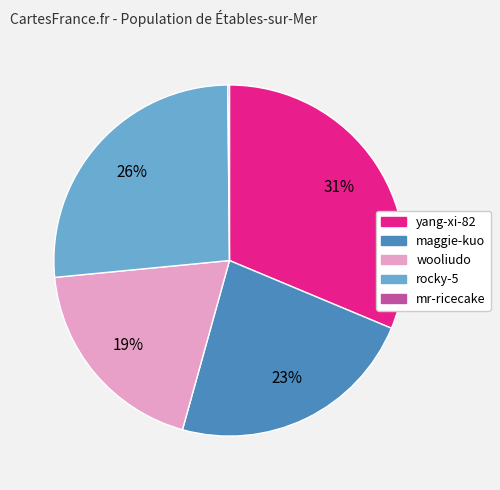

To the nearest percent, what is the difference between the largest and smallest slice percentages?

31%